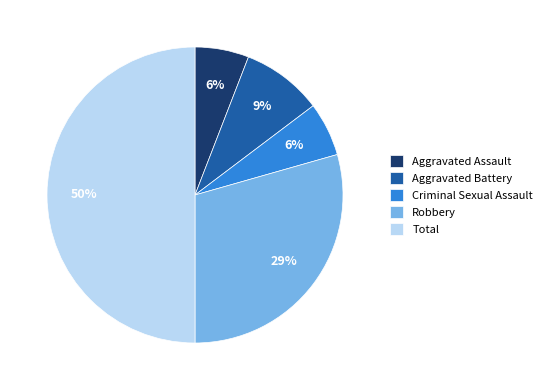

To the nearest percent, what portion does Aggravated Battery represent?

9%